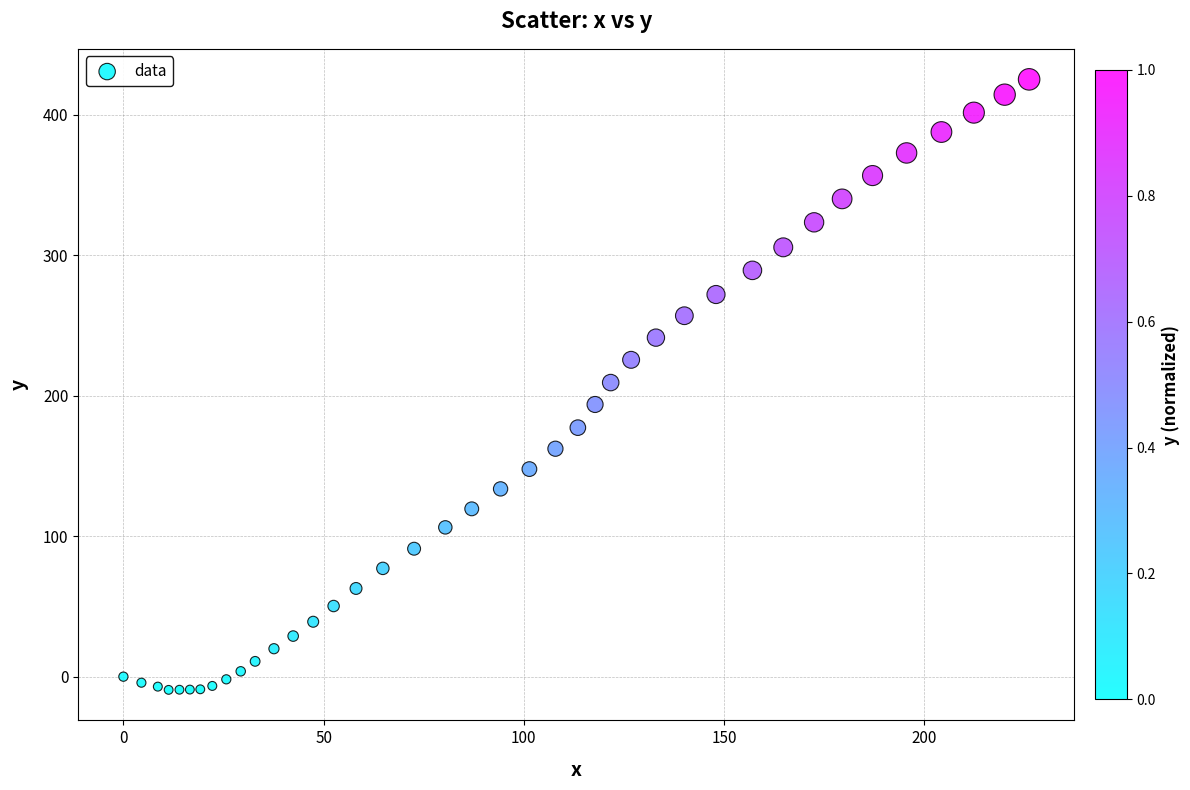

What is the range of Y values (max minus min)?

434.7